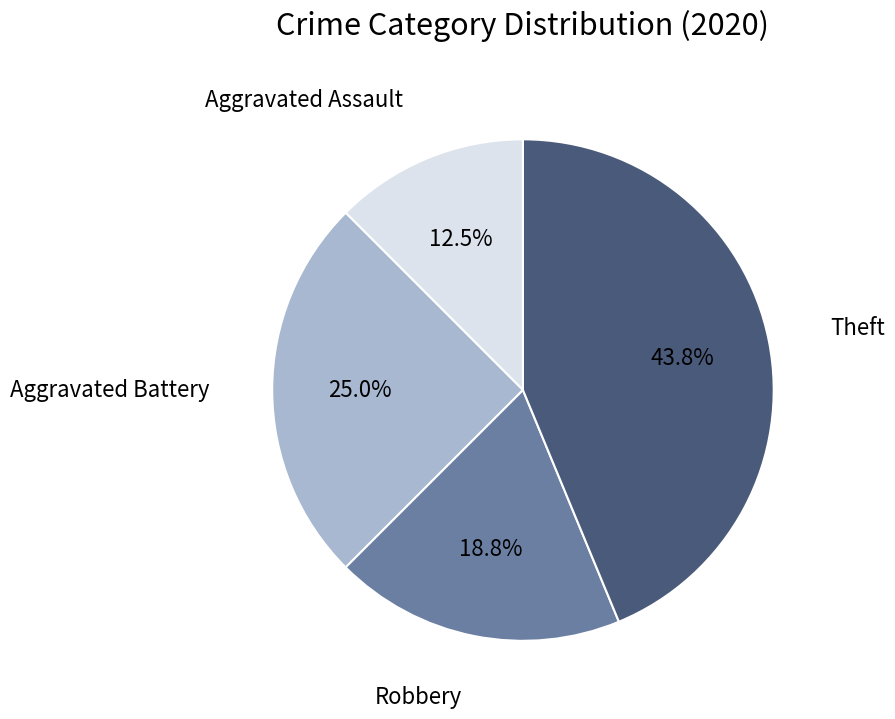

To the nearest percent, what is the difference between the largest and smallest slice percentages?

31%